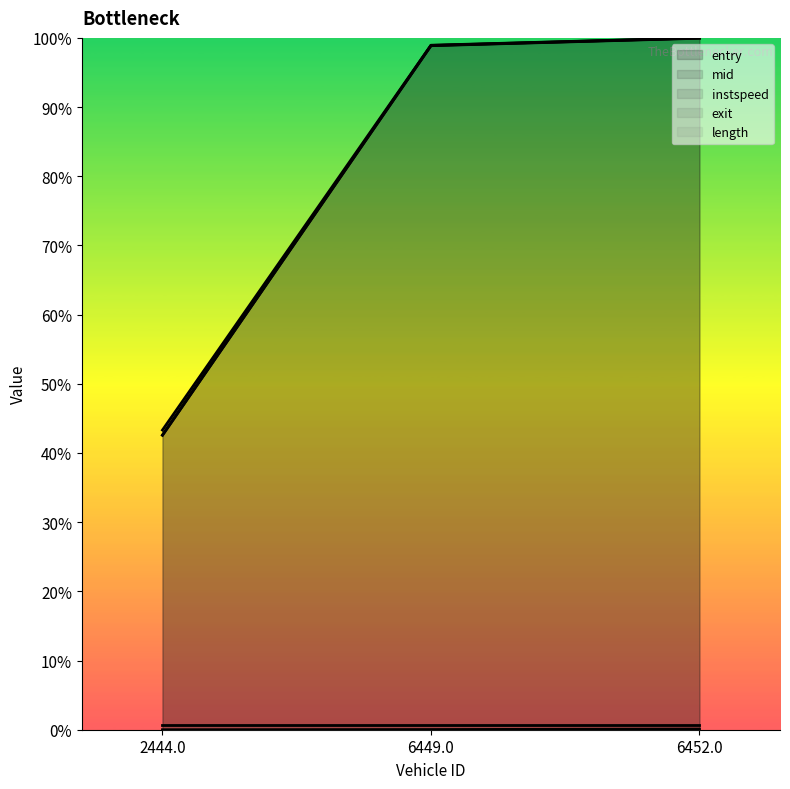

What is the maximum value for exit?

1.0